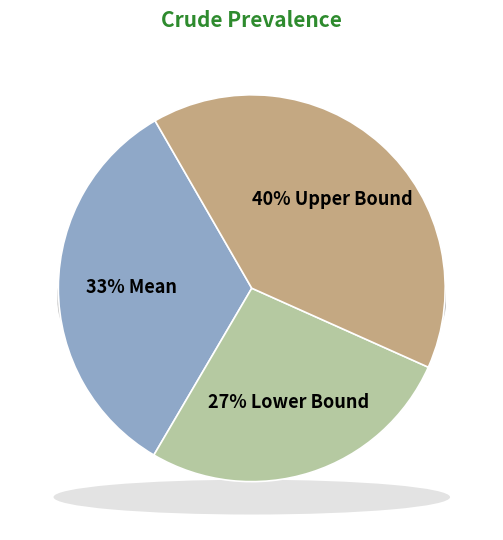

The Lower Bound slice represents 27% of the pie. True or false?

True